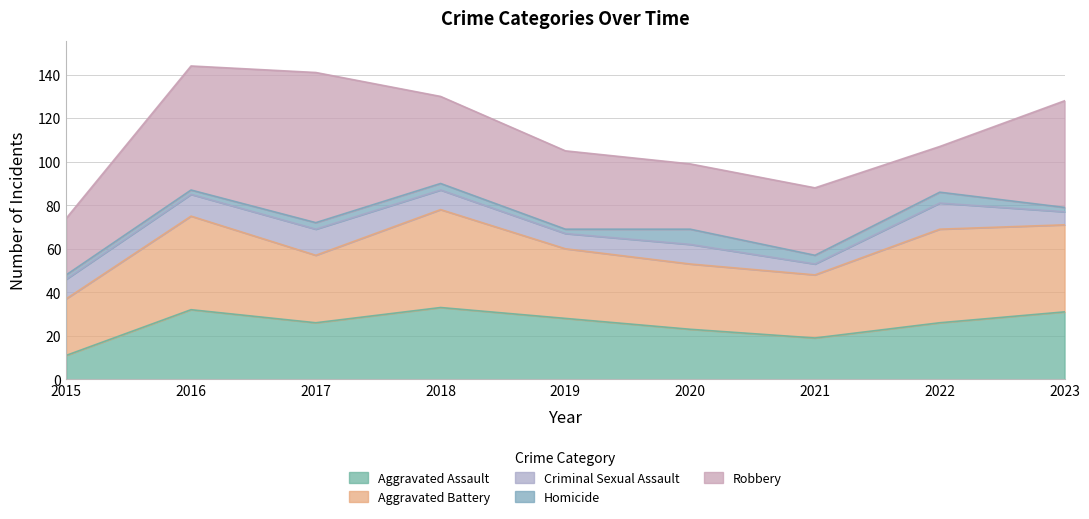

At how many categories does at least one series exceed 8?

9